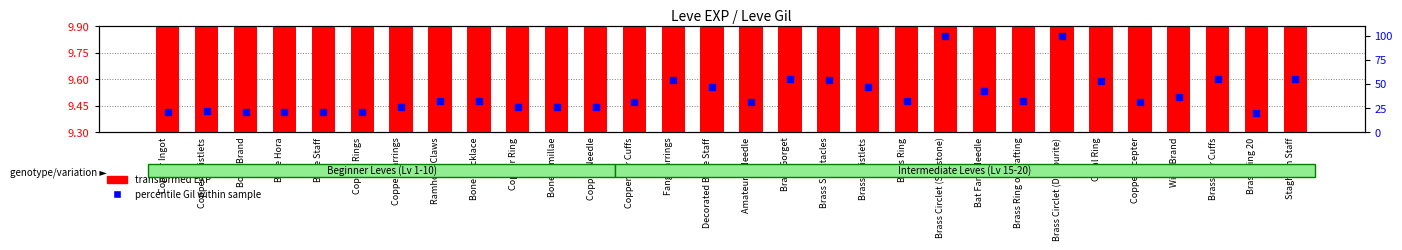

Which series has the largest total across all categories?

percentile Gil within sample